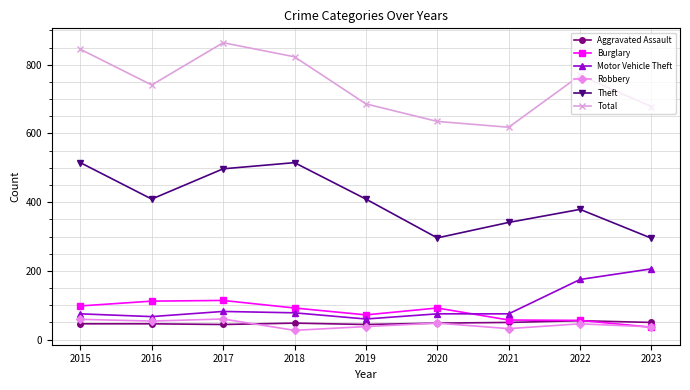

Is the value of Total at 2022 greater than the value of Robbery at 2016?

Yes